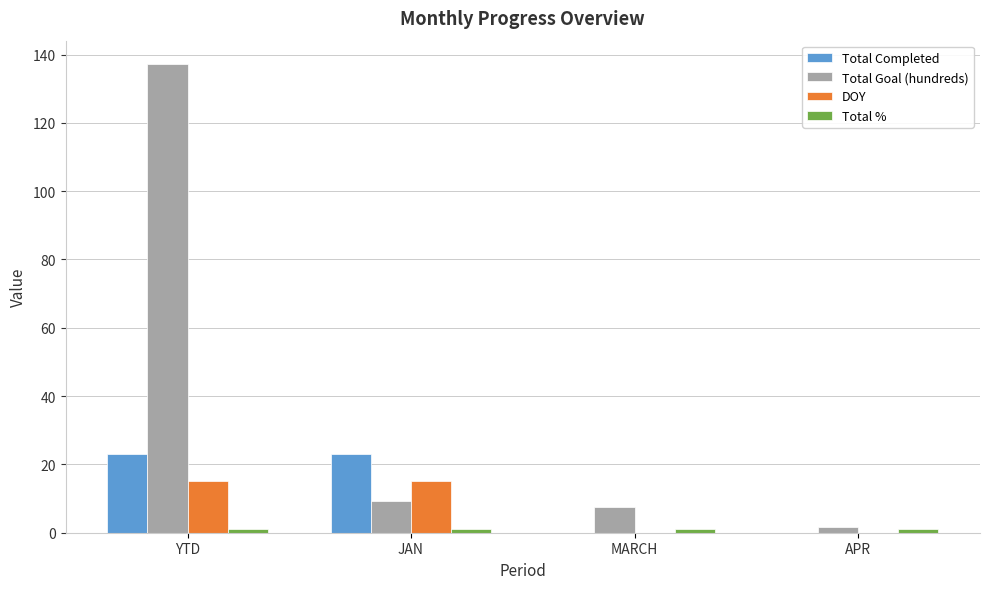

The value of DOY at APR is -10.2. True or false?

False